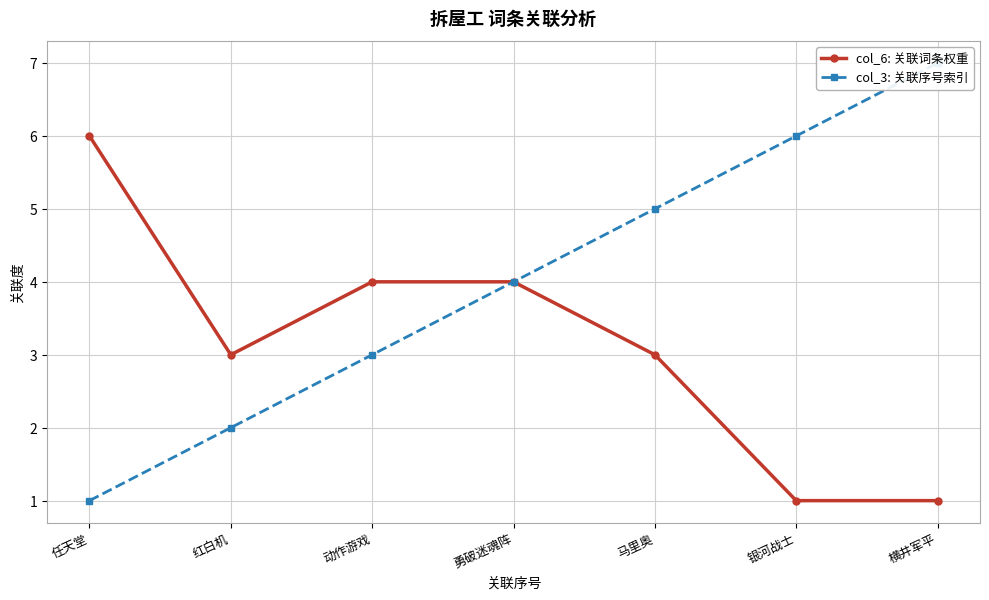

True or false: col_3: 关联序号索引 and col_6: 关联词条权重 intersect in this chart.

False